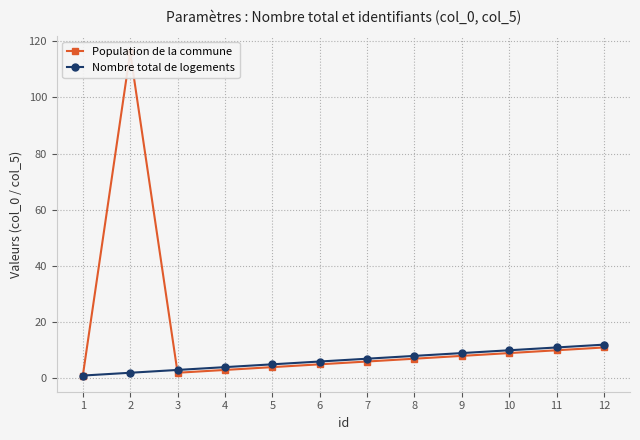

Which category has the highest value in the Population de la commune series?

2